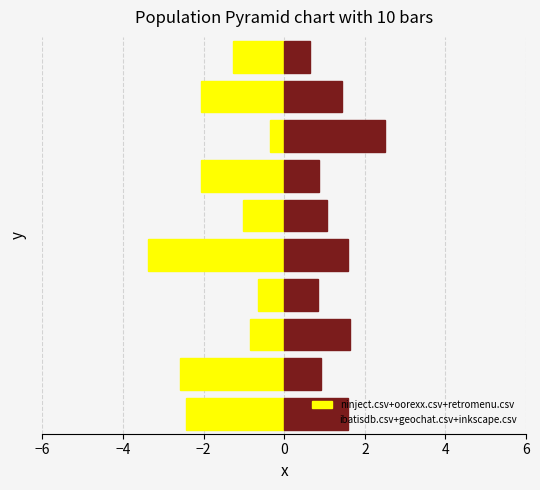

What is the spread (max minus min) of values at 8?

3.5